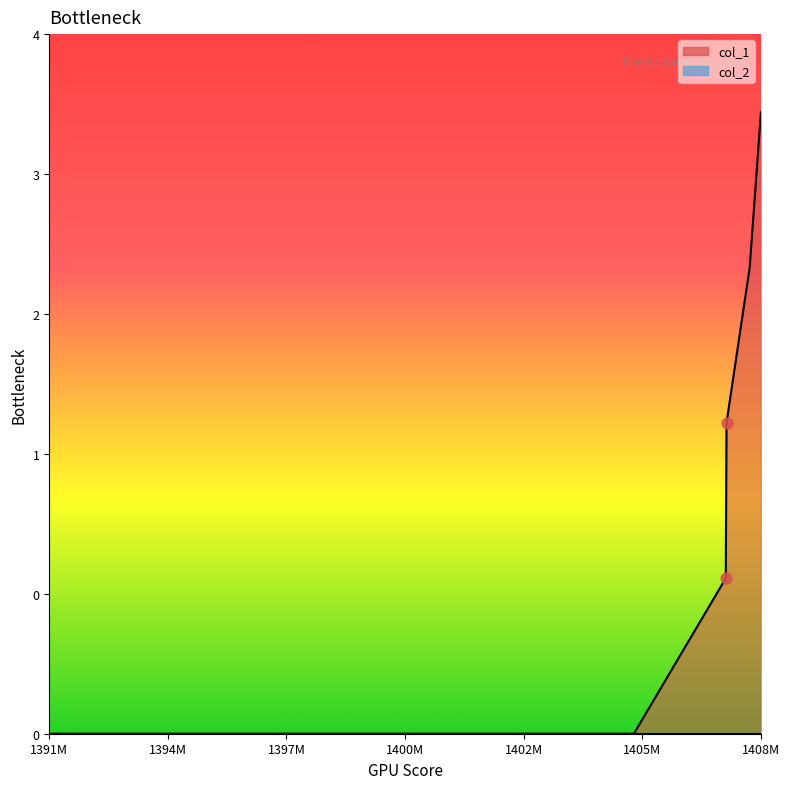

Which has a higher value, 1408447086 or 1405624715?

1408447086